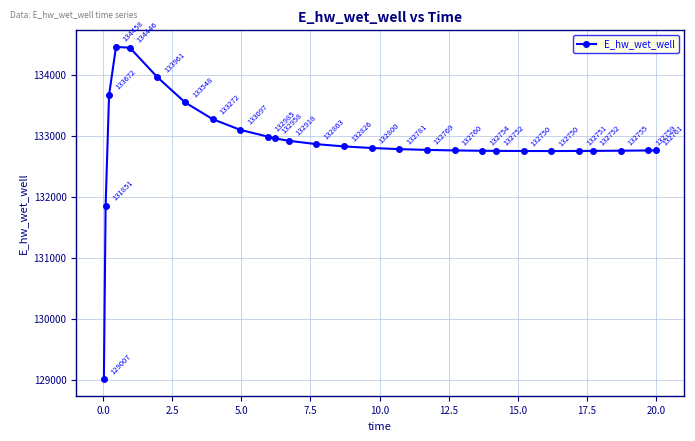

What is the difference between the maximum and minimum values?

5451.1